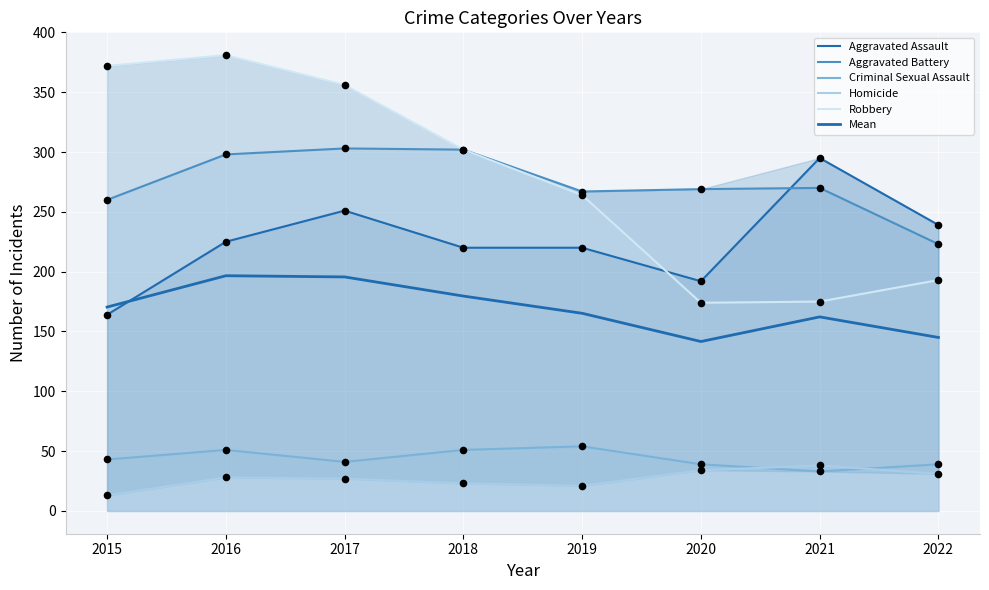

Is the value of Robbery at 2016 greater than the value of Aggravated Assault at 2020?

Yes